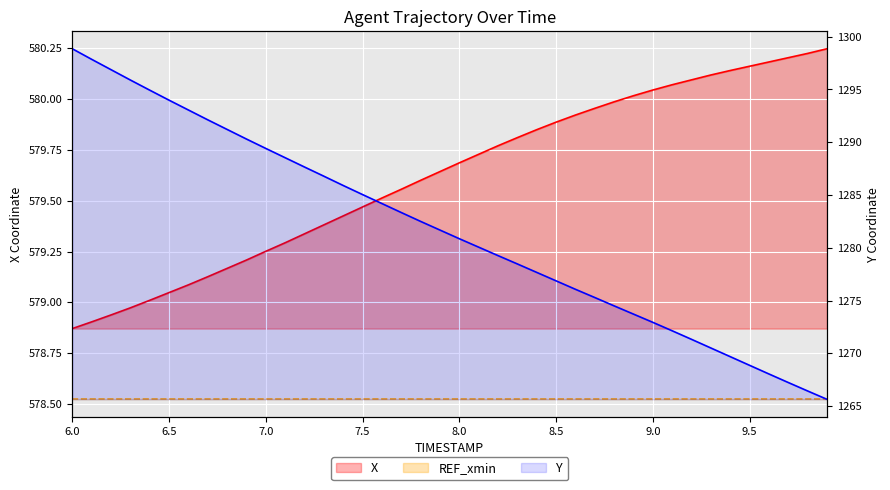

Which series has the largest total across all categories?

Y